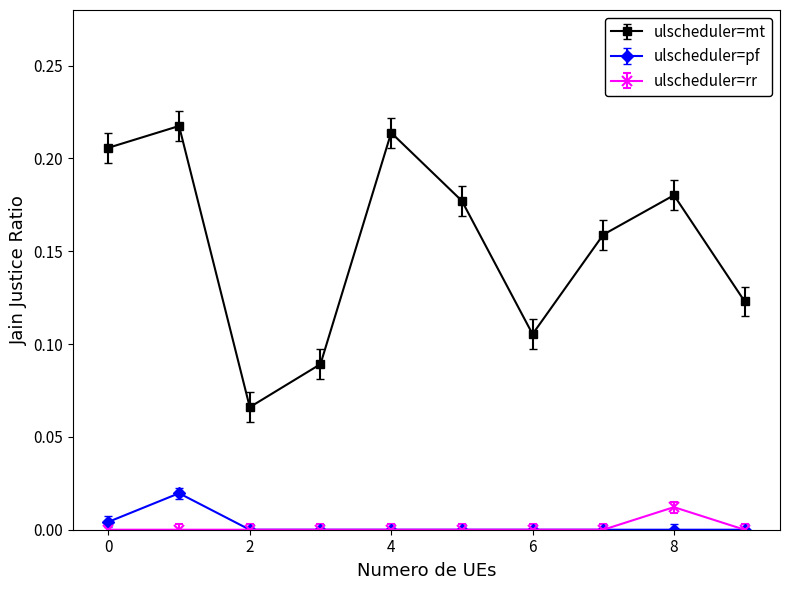

Is this an area chart (filled region under the line)?

No